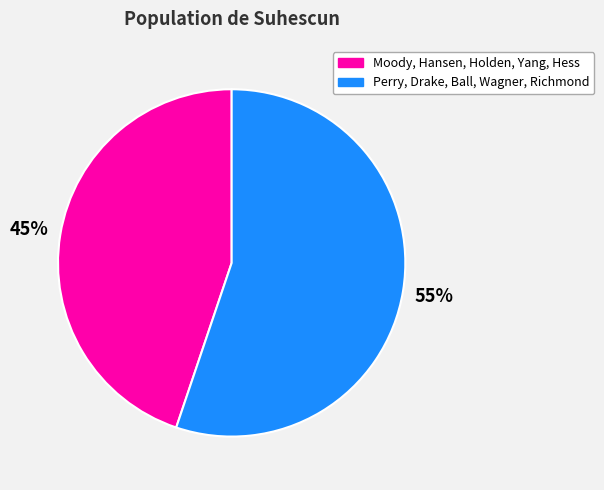

Is there any slice that represents more than half of the pie?

Yes